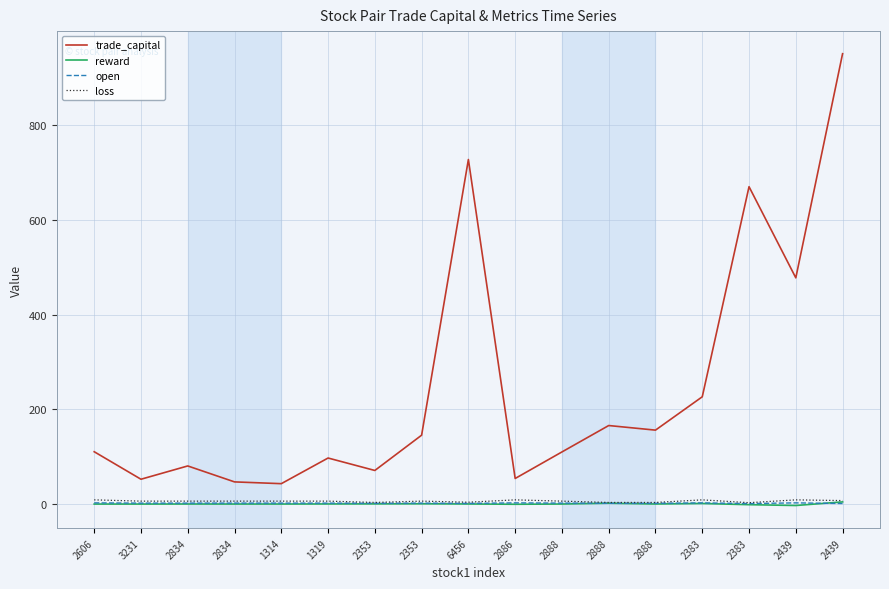

Rank the series by their maximum value, from highest to lowest.

trade_capital, loss, reward, open